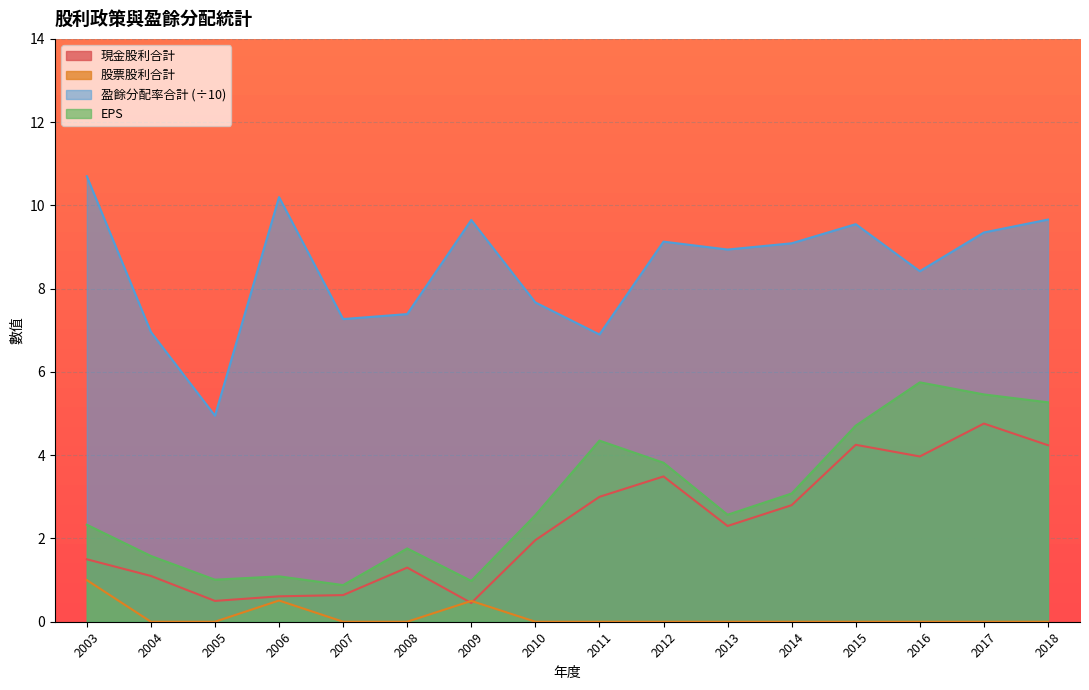

Reading left to right, transcribe all the data shown in this chart.

現金股利合計: 1.5	1.1	0.5	0.6	0.6	1.3	0.5	2.0	3.0	3.5	2.3	2.8	4.2	4.0	4.8	4.2
股票股利合計: 1.0	0.0	0.0	0.5	0.0	0.0	0.5	0.0	0.0	0.0	0.0	0.0	0.0	0.0	0.0	0.0
盈餘分配率合計: 10.7	7.0	5.0	10.2	7.3	7.4	9.7	7.7	6.9	9.1	8.9	9.1	9.6	8.4	9.3	9.7
EPS: 2.3	1.6	1.0	1.1	0.9	1.8	1.0	2.6	4.3	3.8	2.6	3.1	4.7	5.8	5.5	5.3